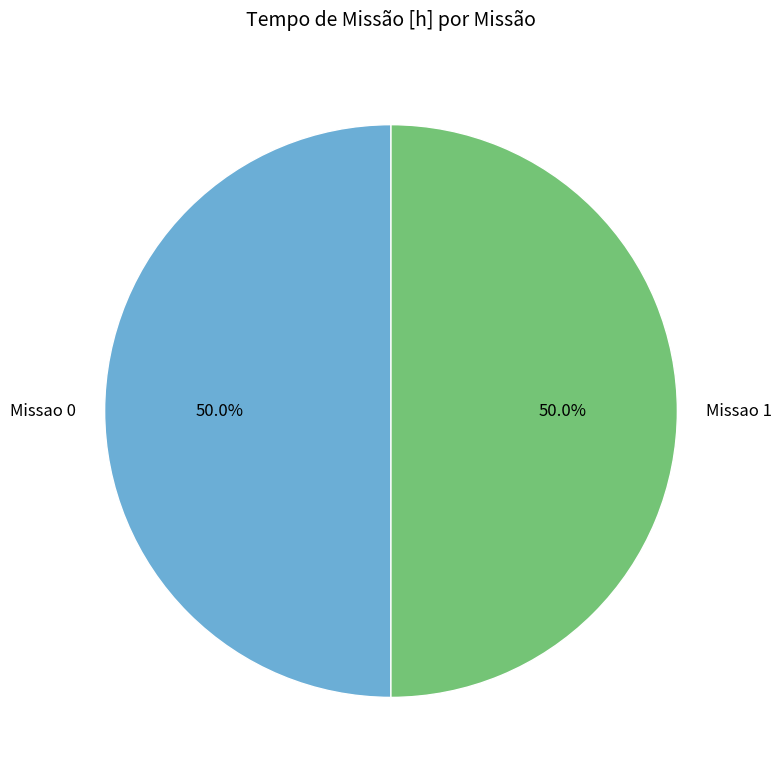

What percentage is NOT represented by Missao 0?

50.0%